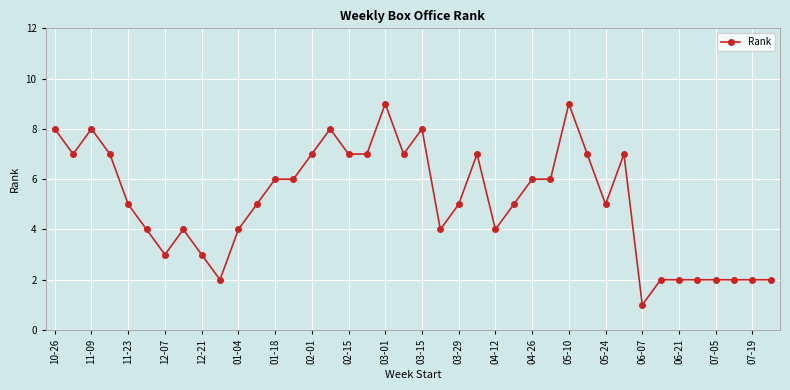

True or false: the data has more than 0 interior local peaks.

True